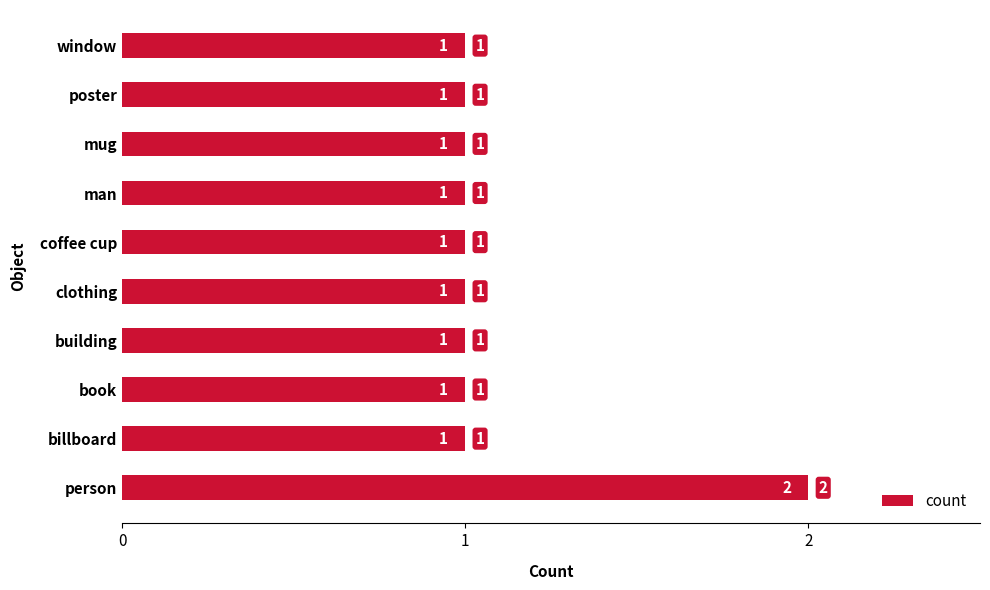

Reading bottom to top, extract all data points from this chart.

2	1	1	1	1	1	1	1	1	1